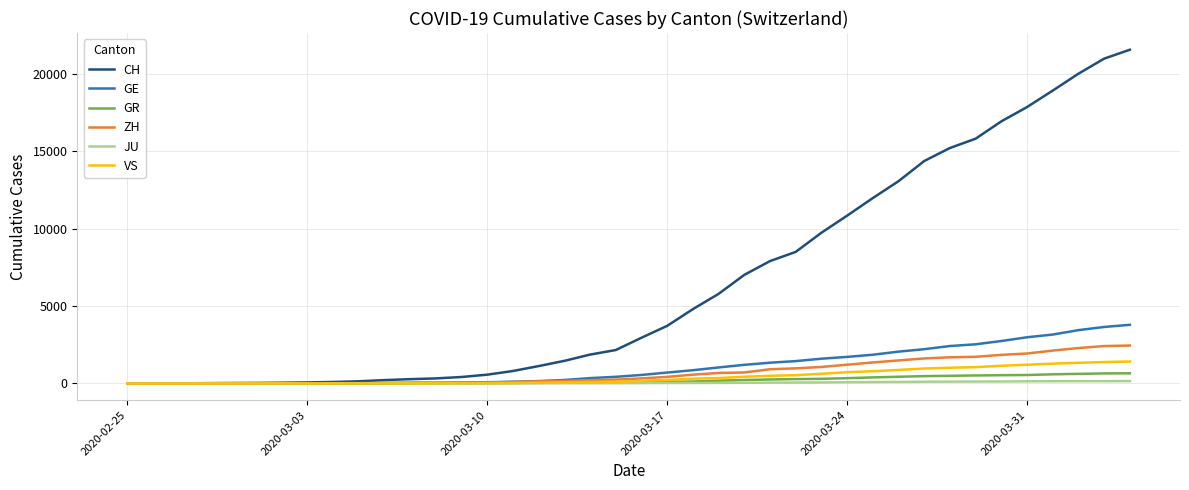

What is the difference between the maximum and minimum values in the CH series?

21554